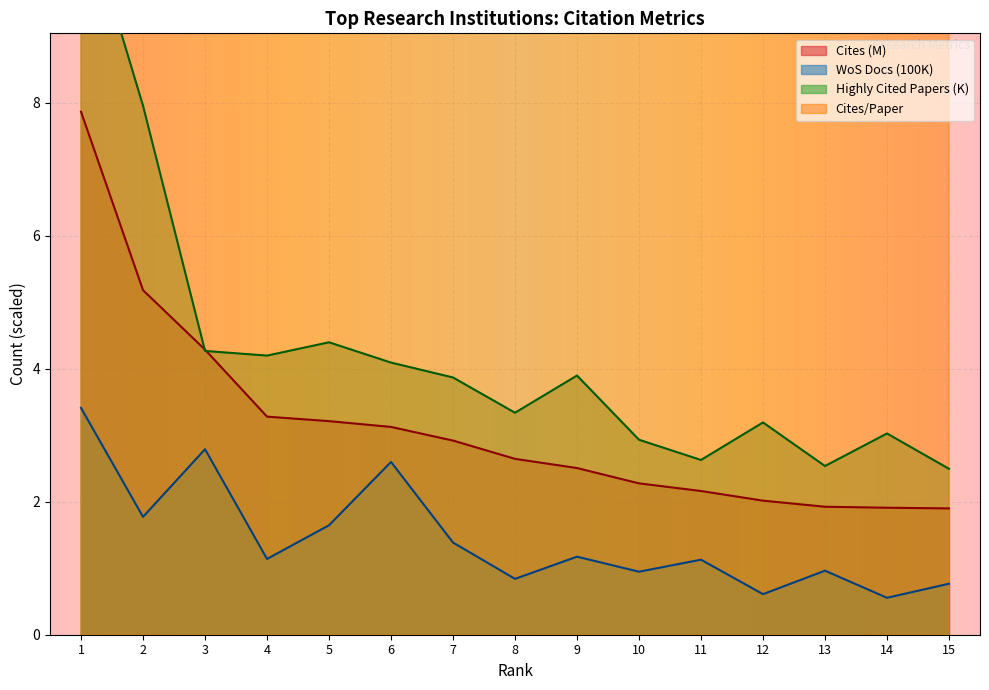

The value of Highly Cited Papers at 13 is 2.5. True or false?

True